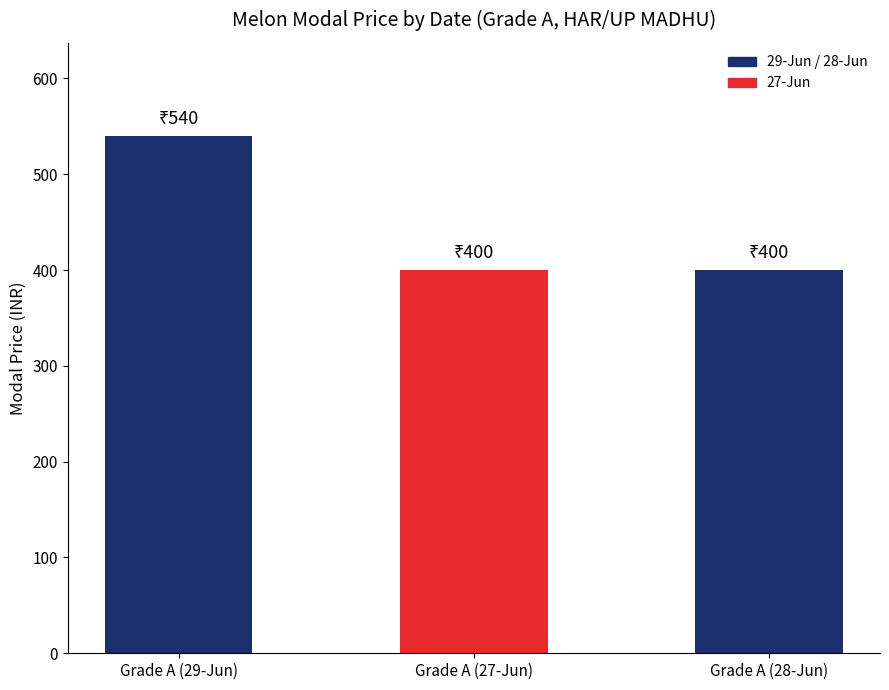

What is the label of the 1st bar from the left?

Grade A (29-Jun)